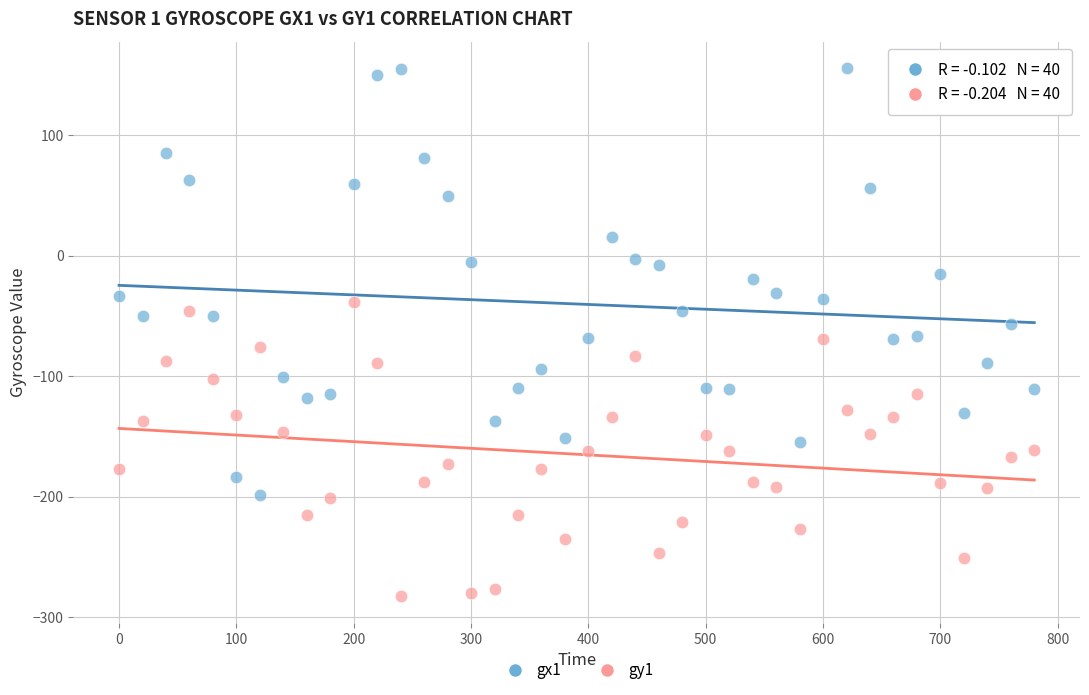

Which series has the widest spread of Y values?

gx1